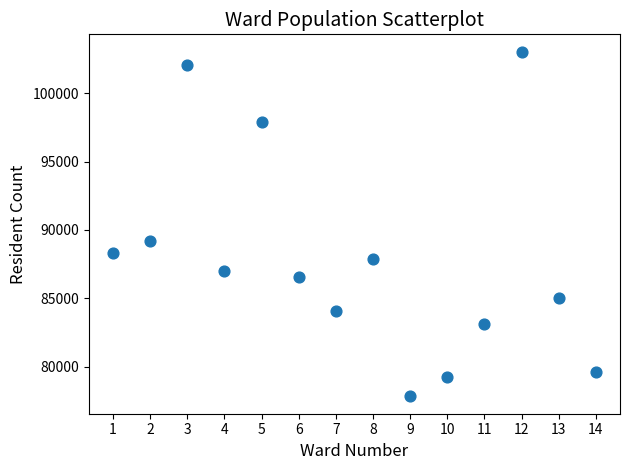

What Y value in the scatter plot is closest to 90436?

89190